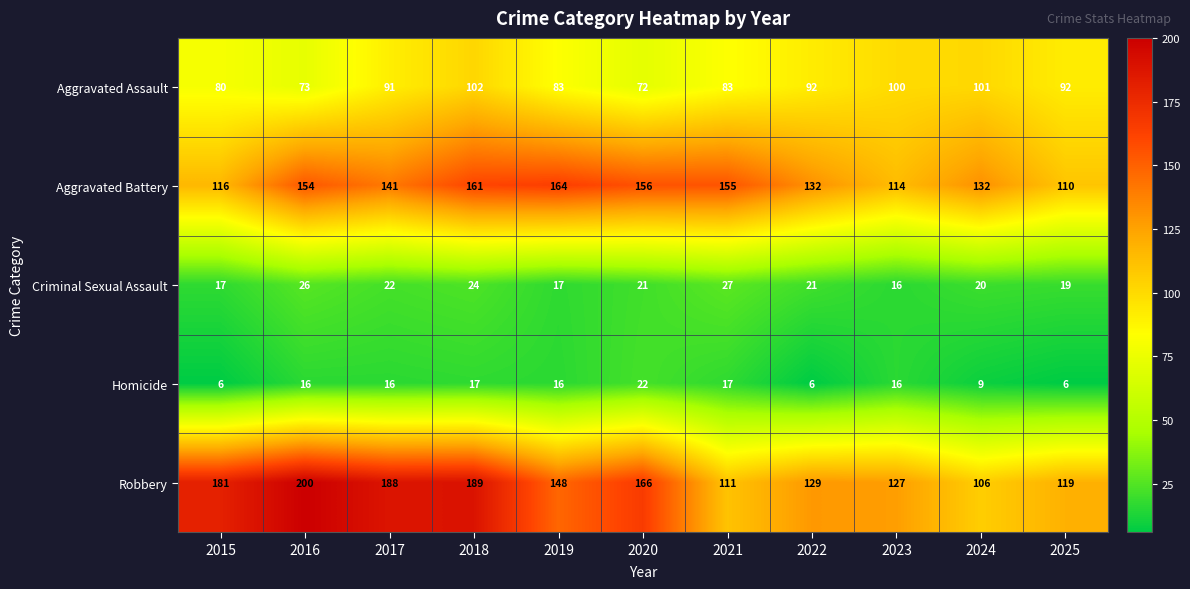

What is the total value across all series at 2019?

428